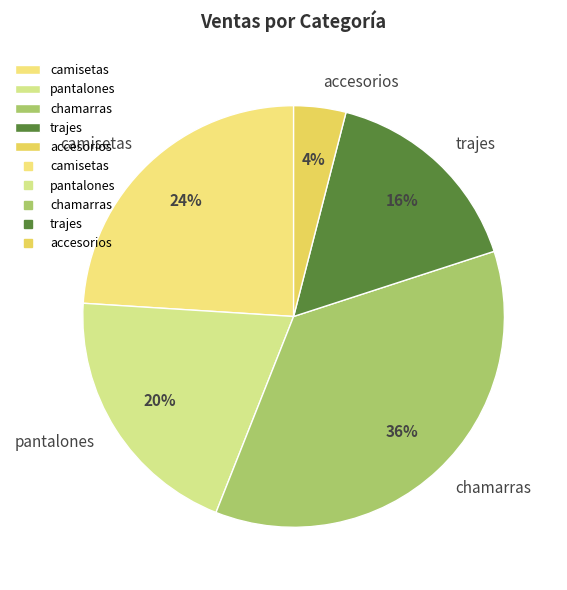

Which has a higher value, trajes or chamarras?

chamarras